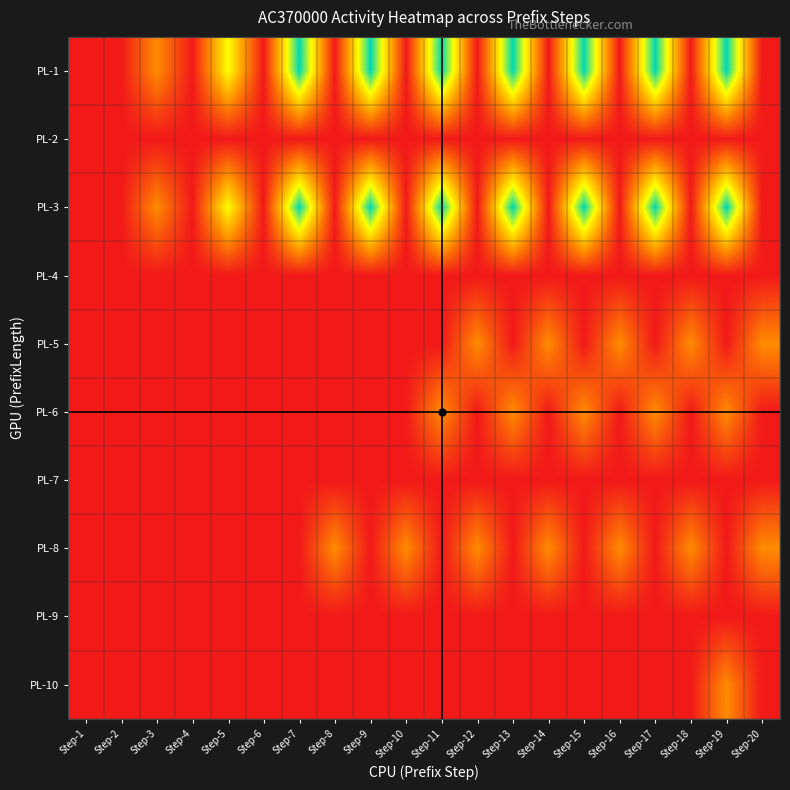

What is the total value across all series at Step-13?

7